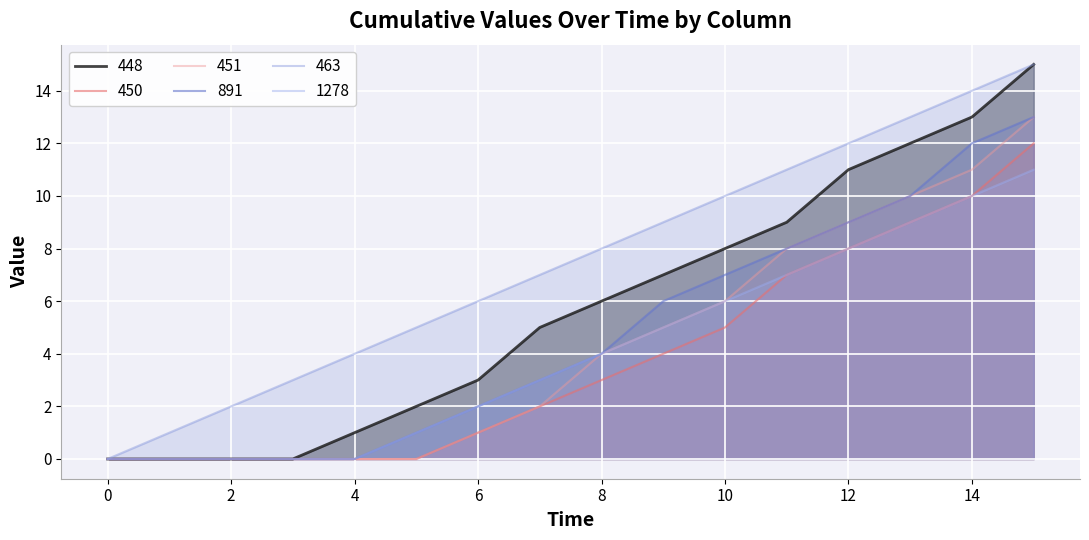

What are all the series names shown in the legend?

448, 450, 451, 891, 463, 1278